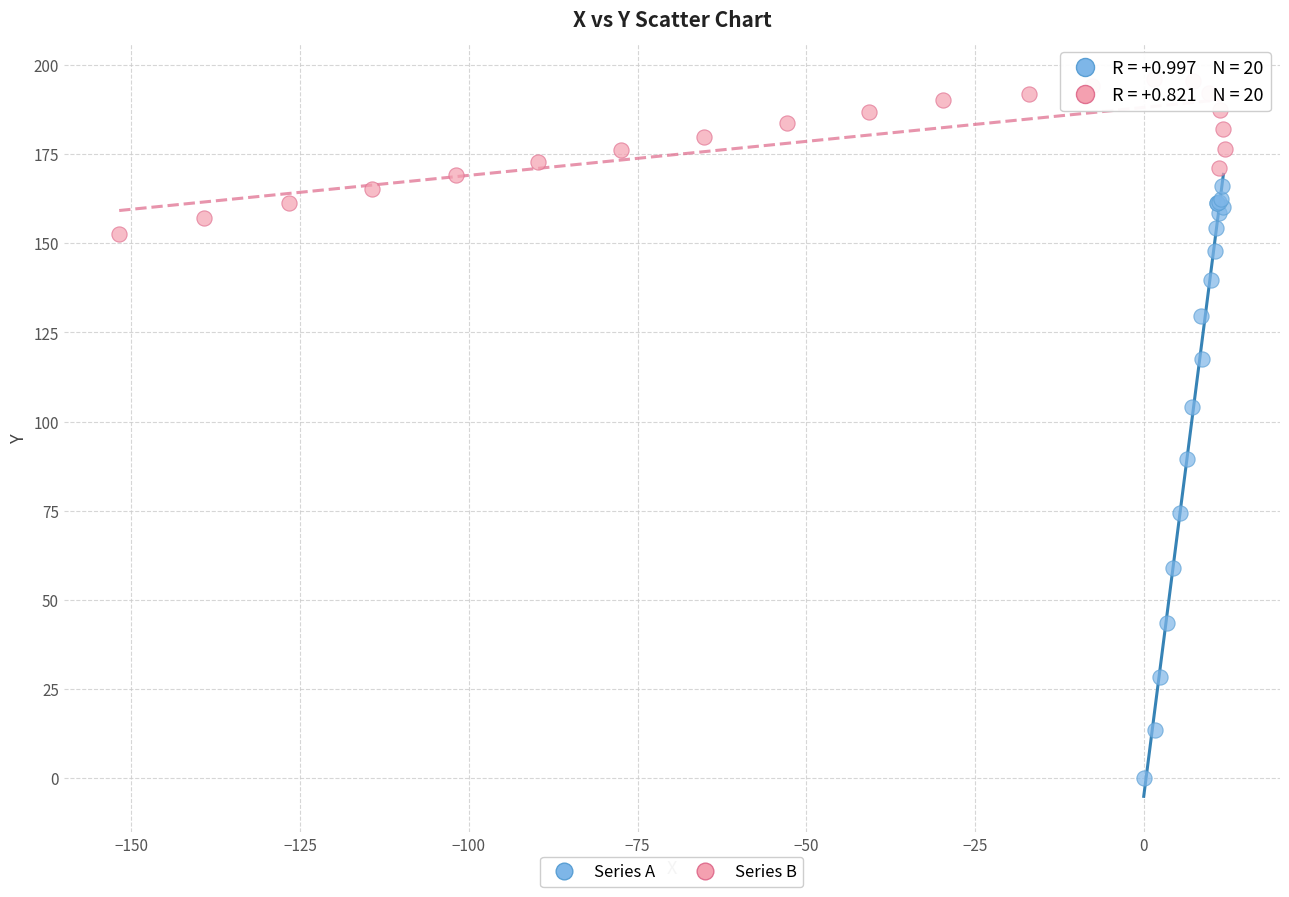

Which series has the largest Y range (max minus min)?

Series A